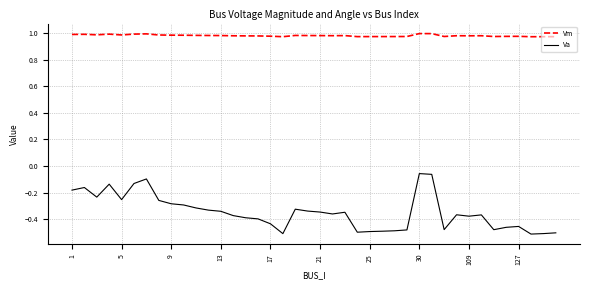

True or false: Vm and Va cross at least once.

False